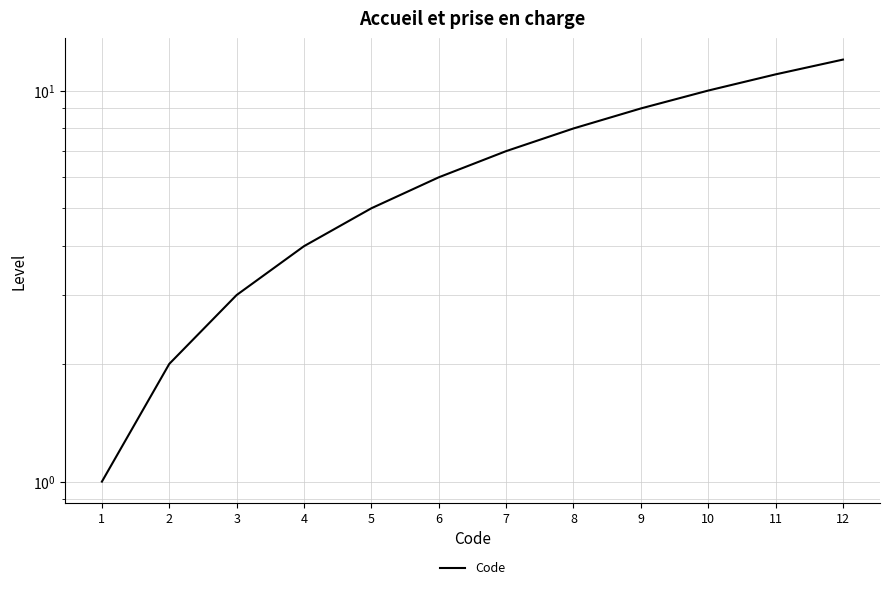

Reading left to right, list all the values displayed in this chart.

1	2	3	4	5	6	7	8	9	10	11	12